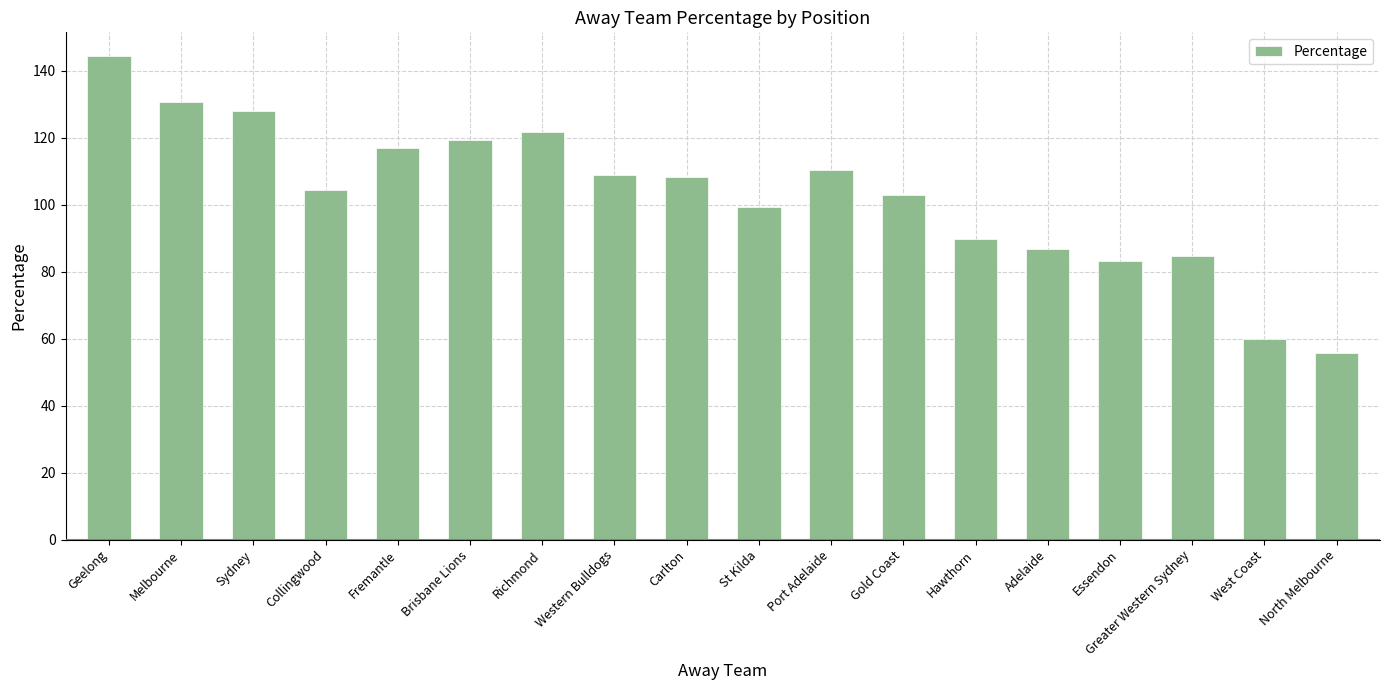

What is the greatest value displayed?

144.2